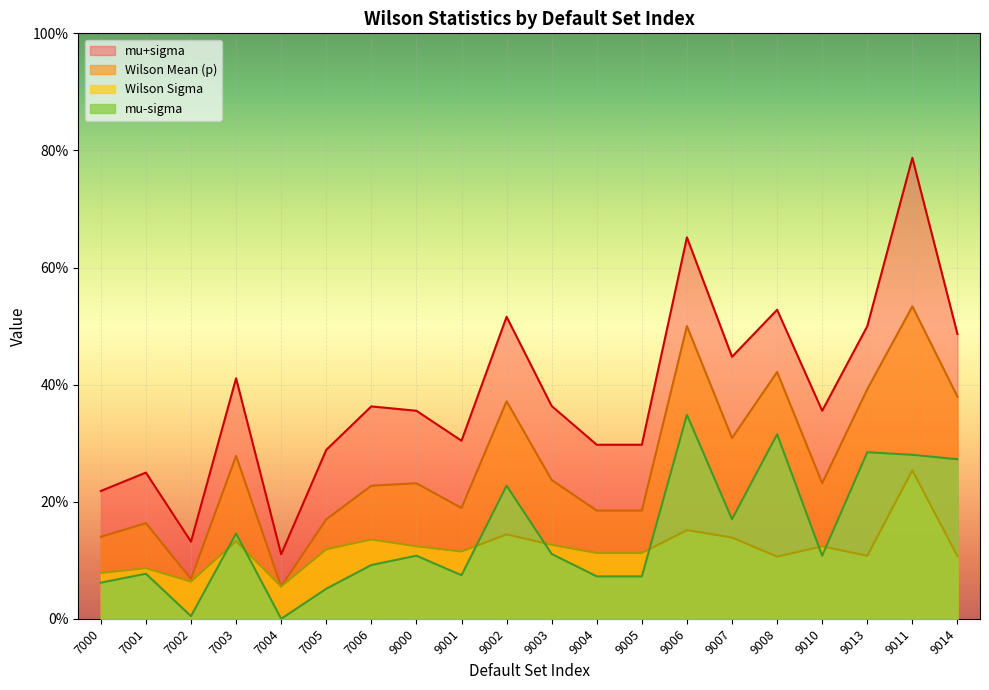

What is the value of the Wilson Mean (p) point at the 5th from the left?

0.1